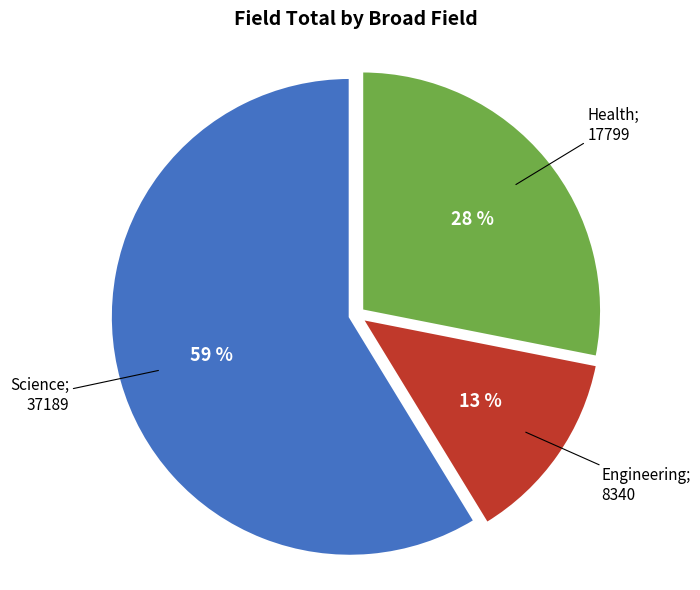

Is there a majority slice in this chart?

Yes